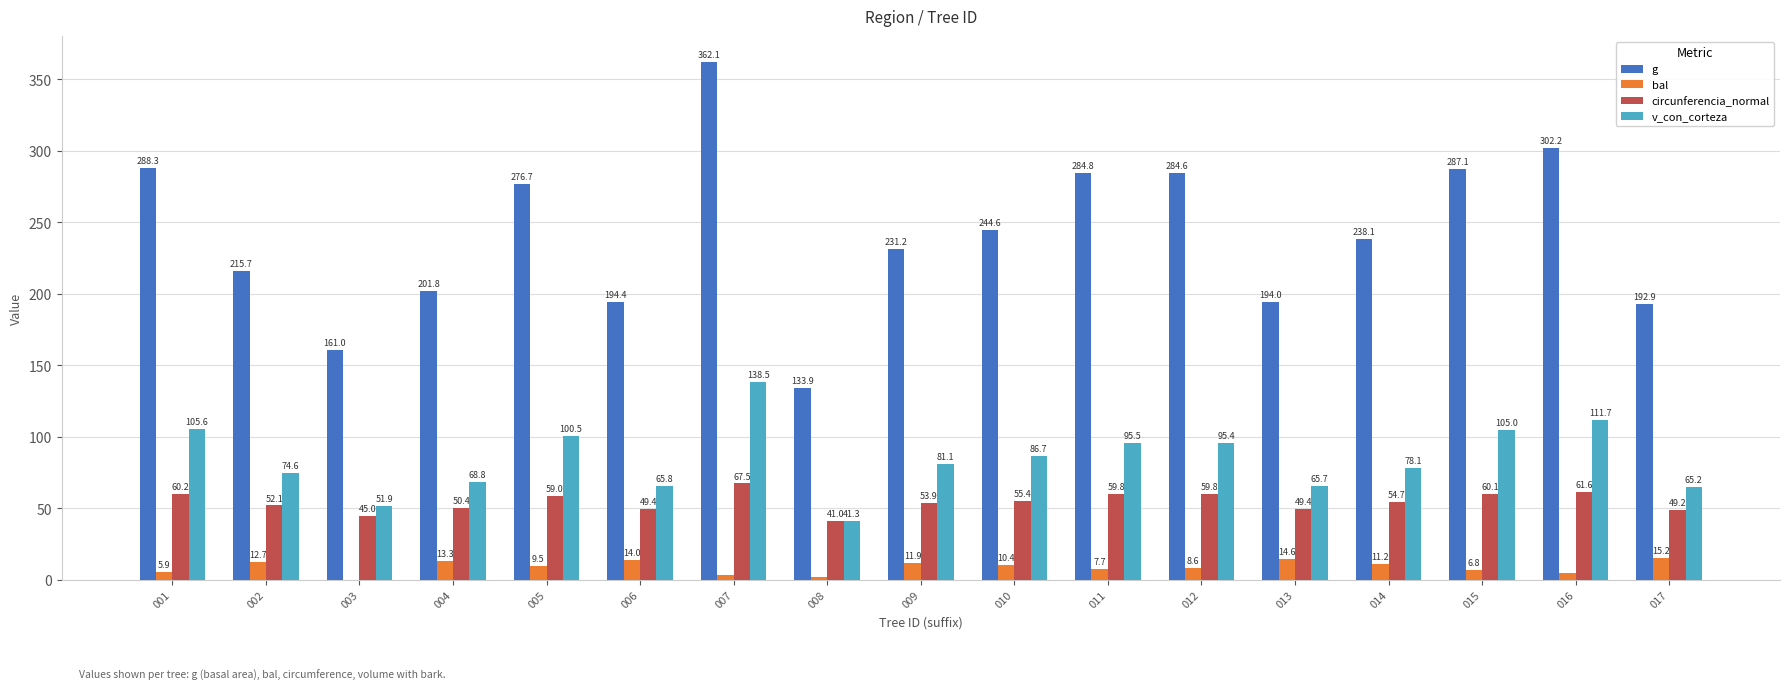

Are the bars grouped side by side (vs. stacked)?

Yes